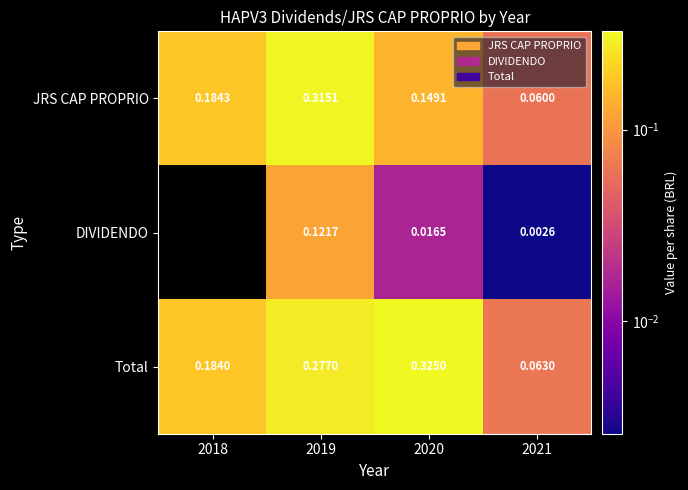

Count the Total values in the range 0 to 1.

4